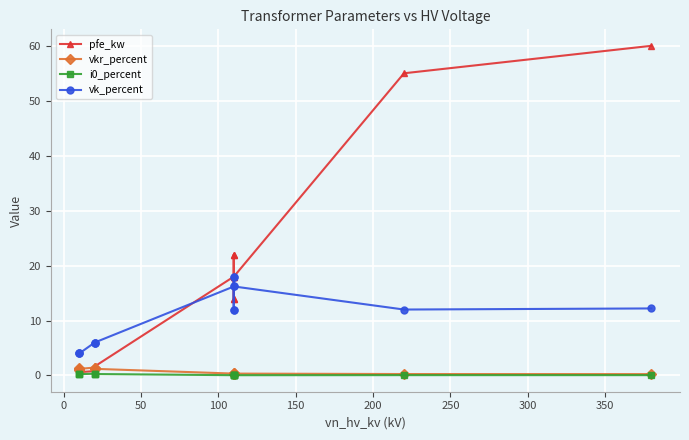

Rank the series by their maximum value, from highest to lowest.

pfe_kw, vk_percent, vkr_percent, i0_percent